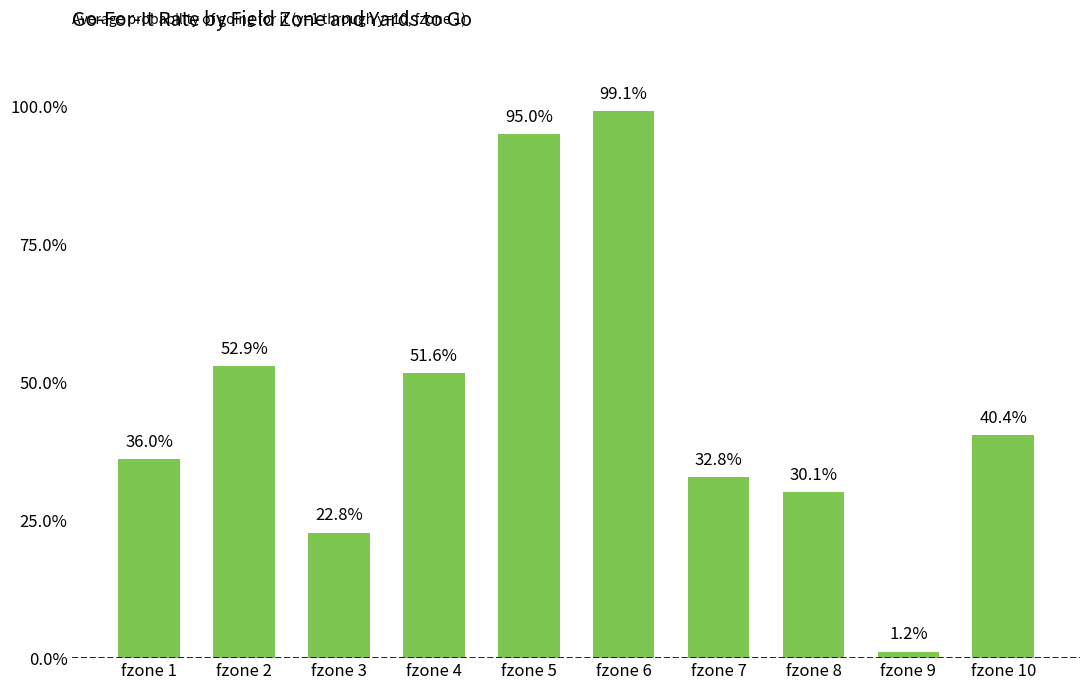

Rank the categories by value from lowest to highest.

fzone 9, fzone 3, fzone 8, fzone 7, fzone 1, fzone 10, fzone 4, fzone 2, fzone 5, fzone 6